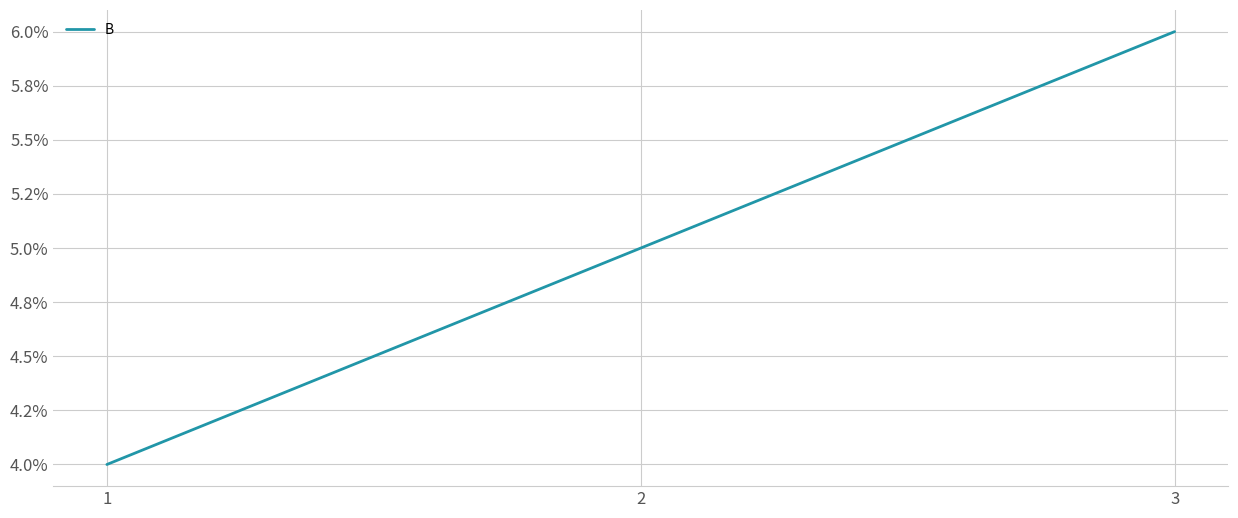

Does the chart display data point markers on the line(s)?

No